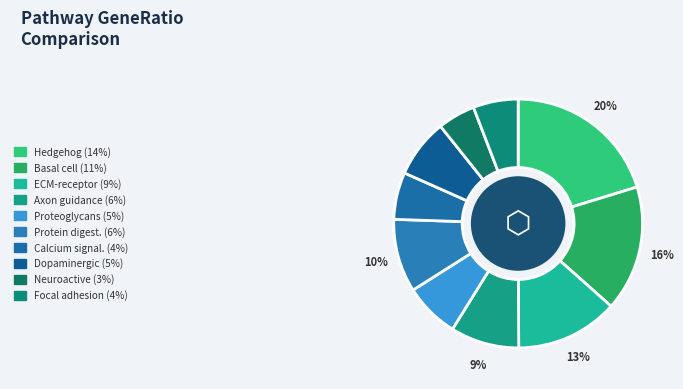

How many segments does this pie chart have?

10